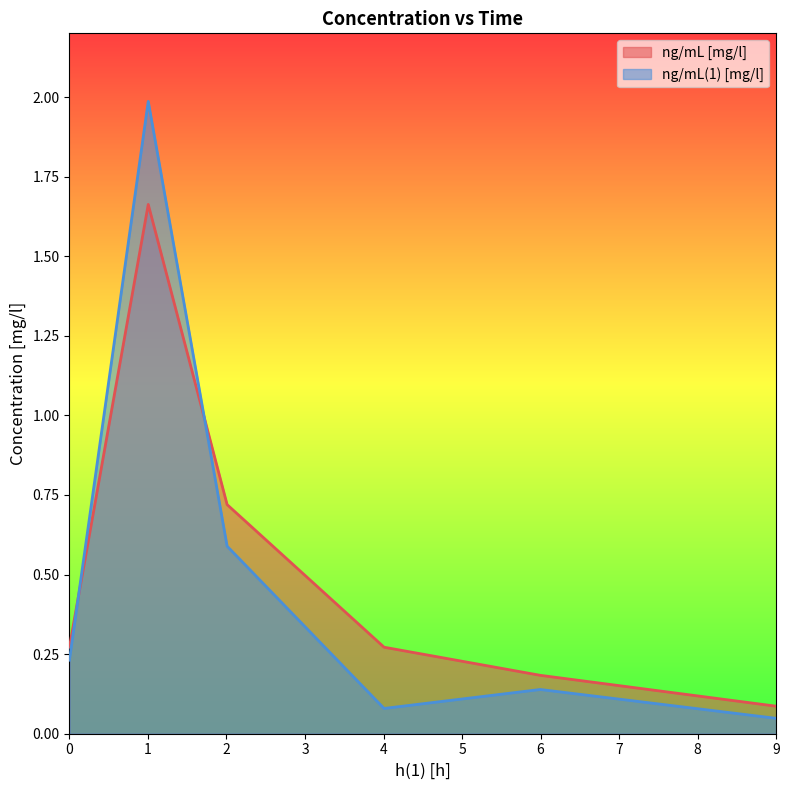

Count the number of data series in this chart.

2